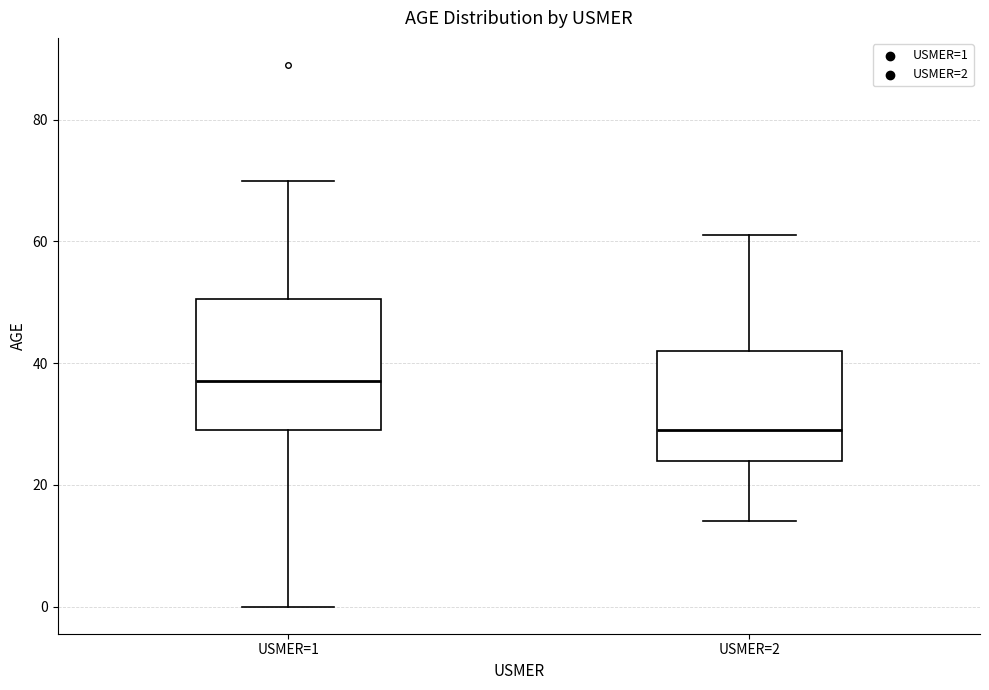

Reading left to right, read every box against the y-axis: the position of its median line, the range the box covers, and the ends of its whiskers. The values are not printed on the chart, so give them approximately, as read against the axis.

USMER=1: median 38, box 30 to 50, whiskers 0 to 70
USMER=2: median 30, box 24 to 42, whiskers 14 to 62